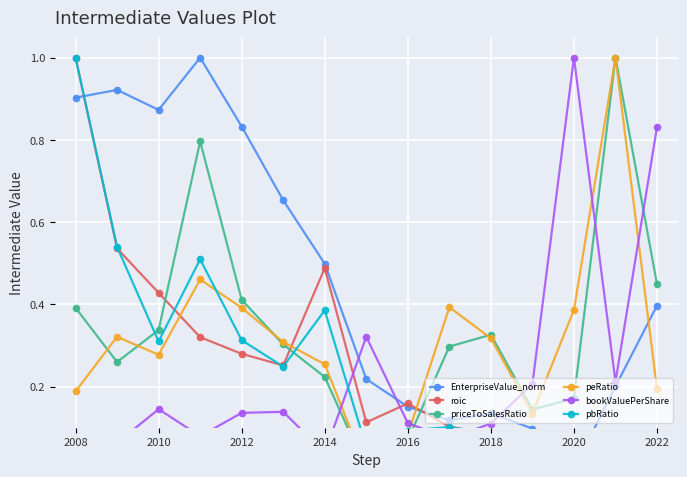

How many lines are shown in the chart?

6